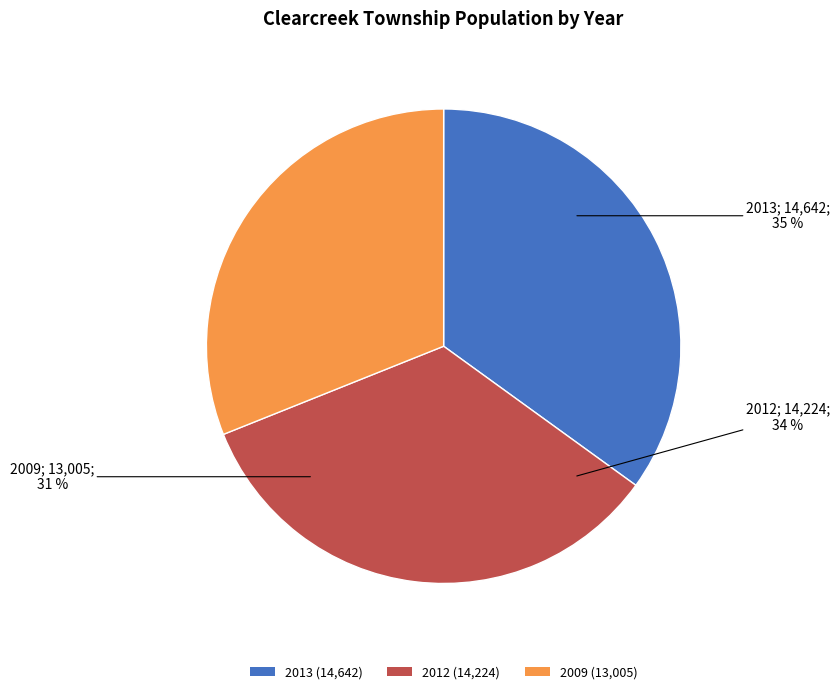

Which slice is the largest?

2013